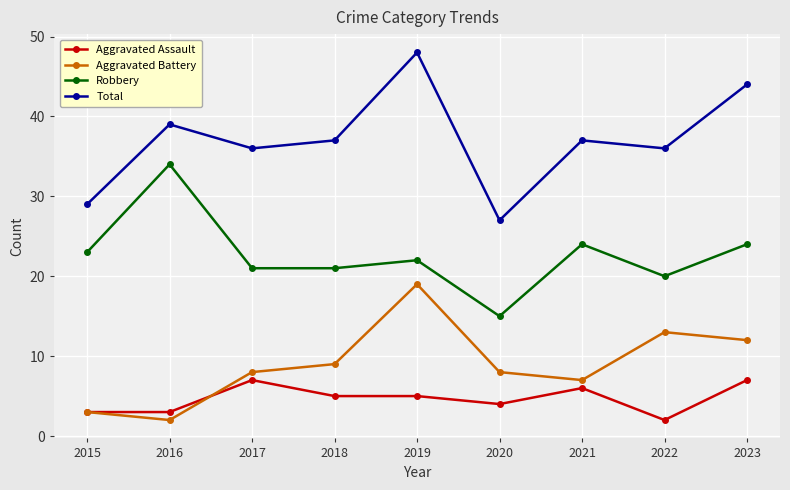

The value of Aggravated Assault at 2018 is 8. True or false?

False